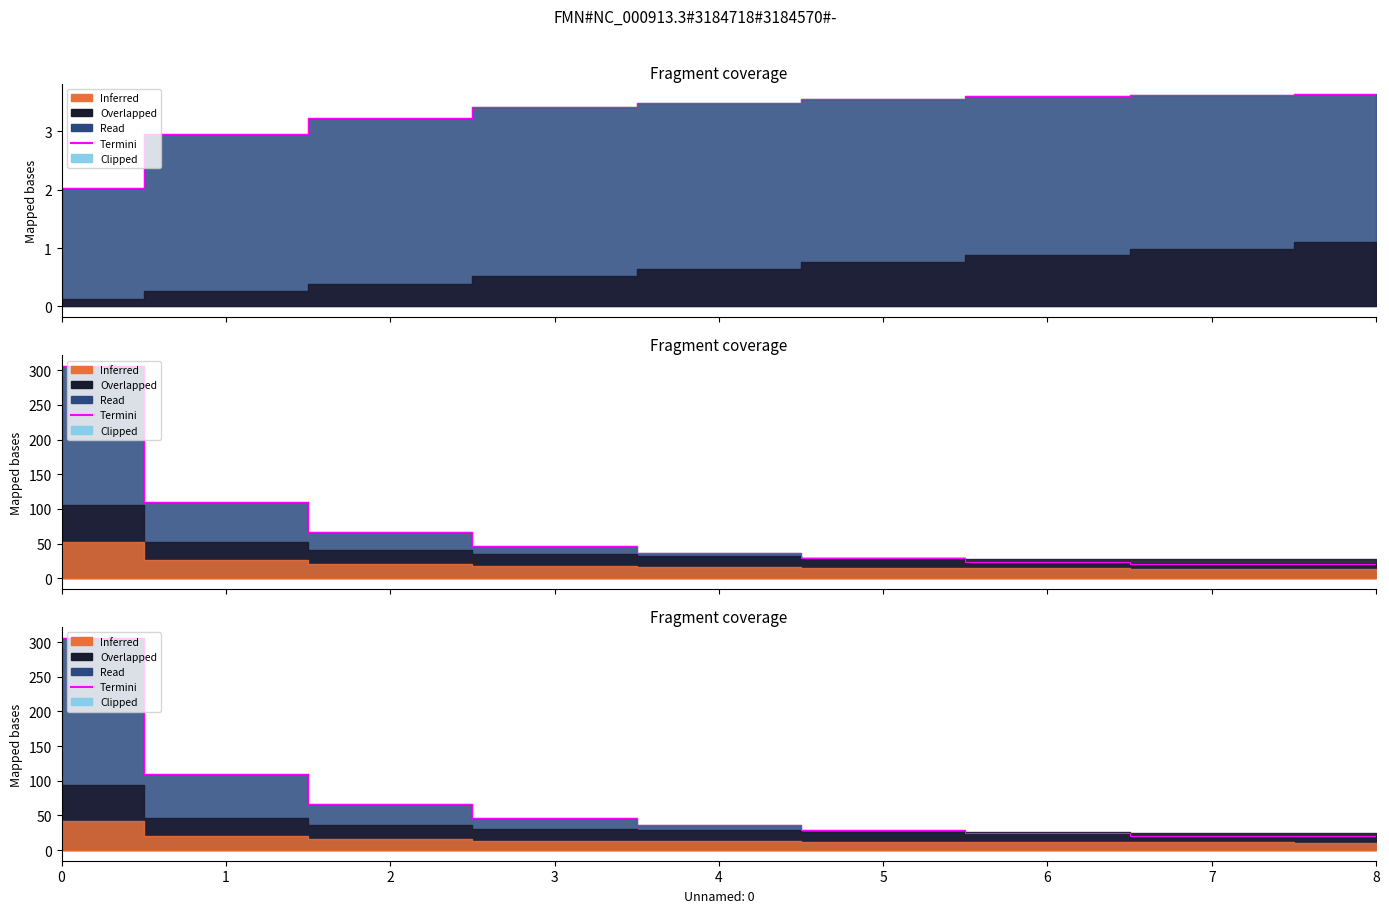

At which category does the chart reach its minimum across all series?

8